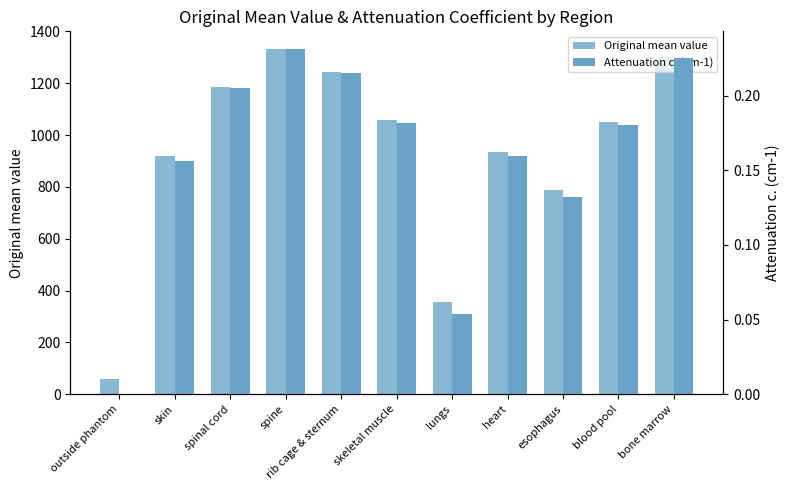

What is the difference between the Attenuation c. (cm-1) values at esophagus and rib cage & sternum?

0.1